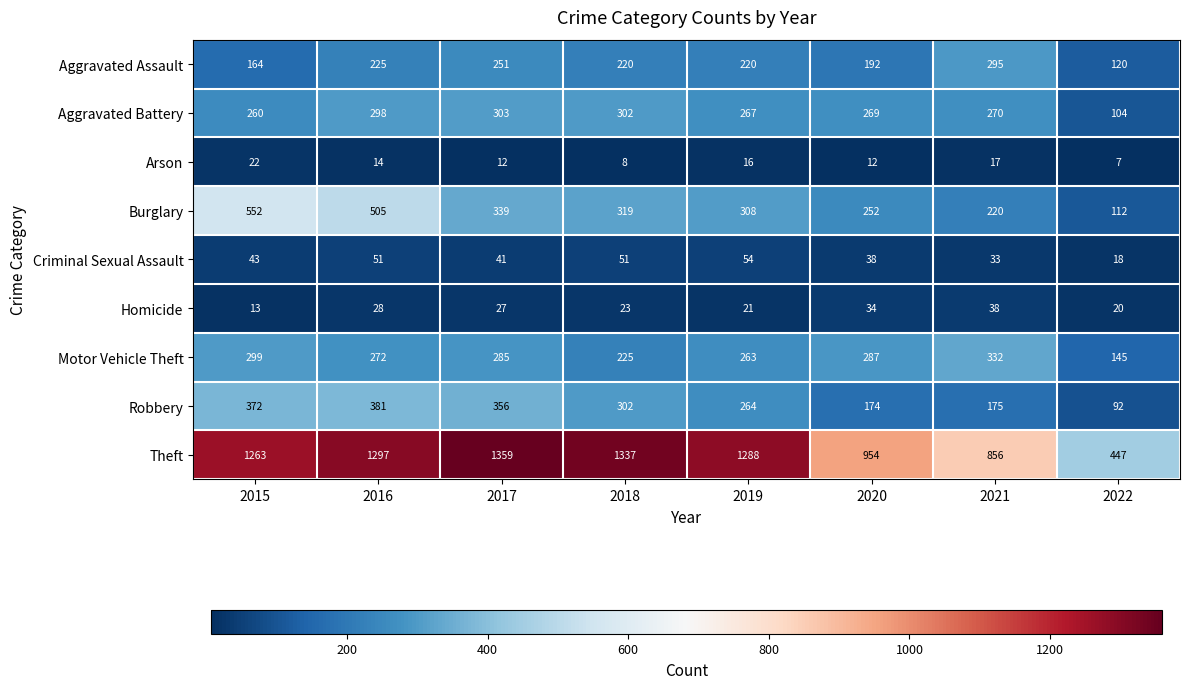

Between 2021 and 2022, which series saw the biggest shift?

Theft